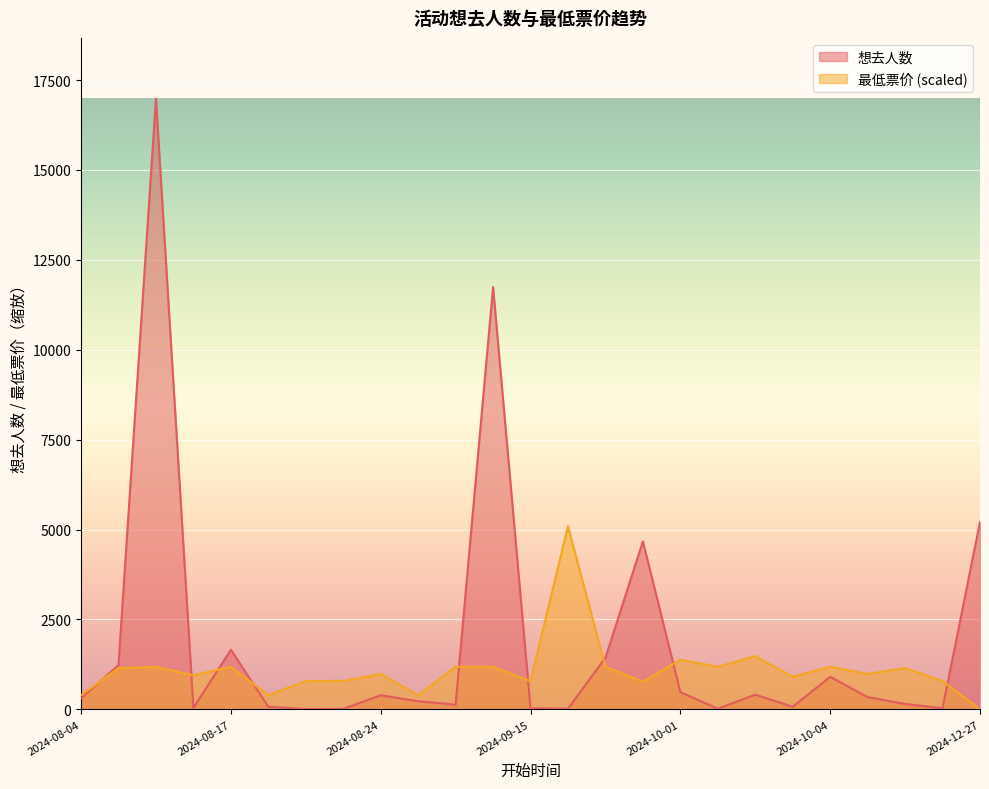

How many interior local peaks does the 想去人数 series have?

7